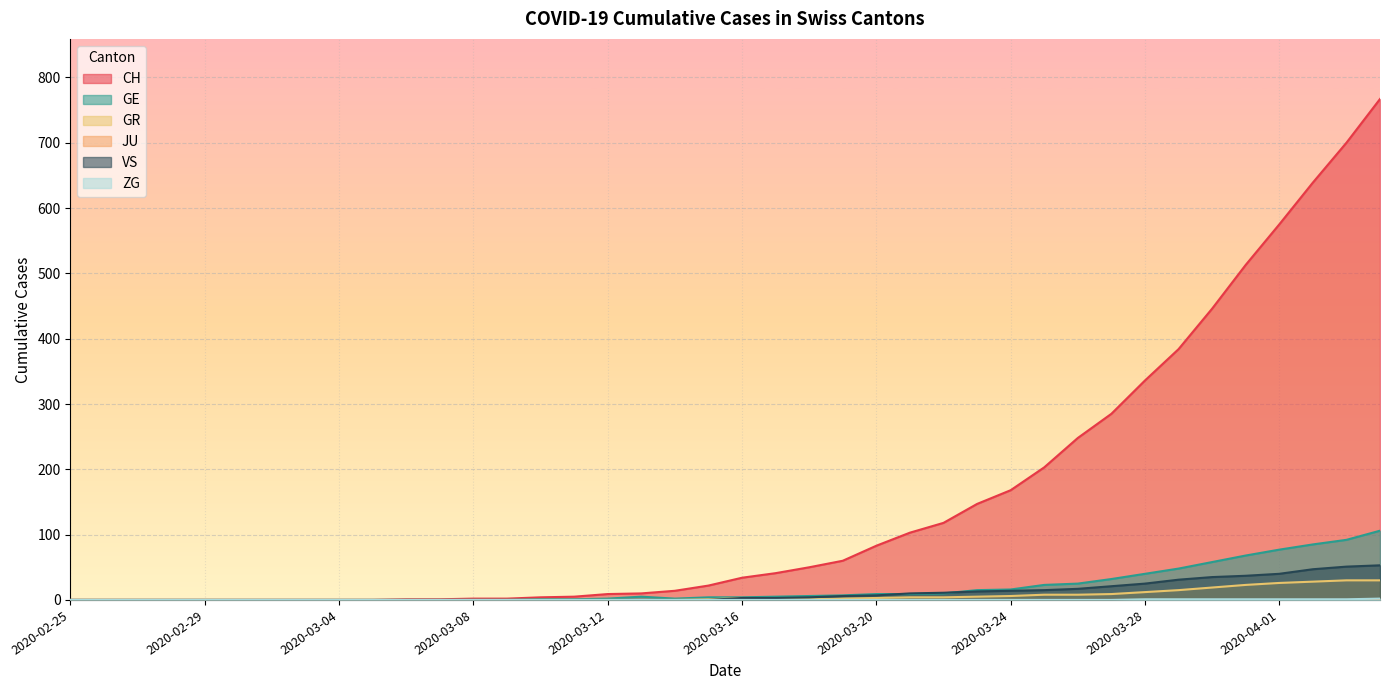

Where is CH nearest to the value 383?

2020-03-29